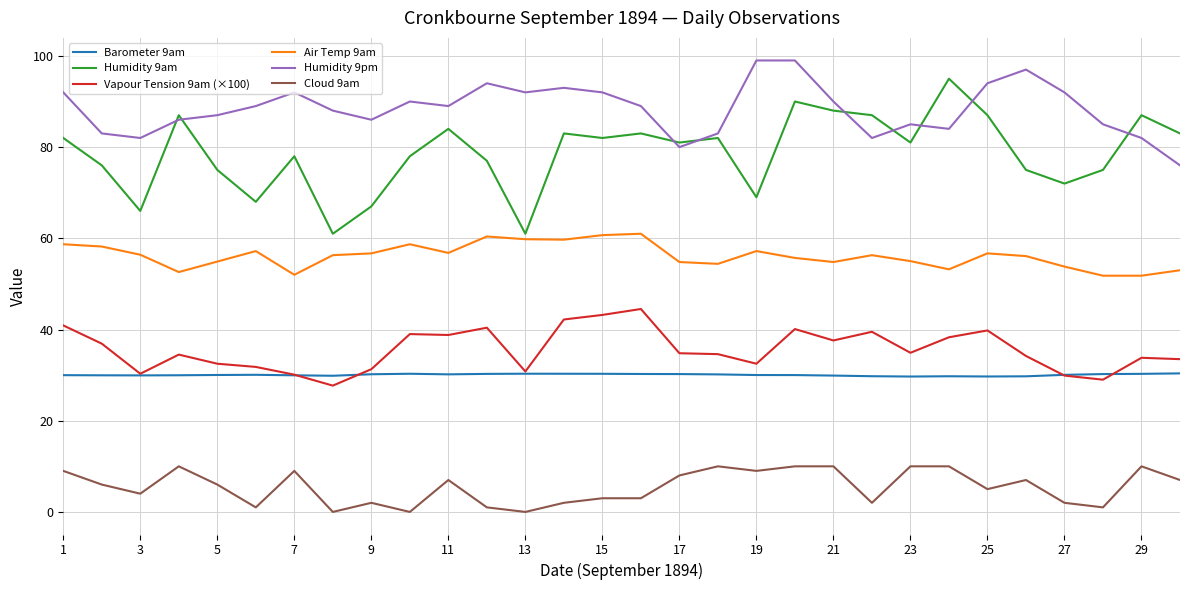

What is the minimum value for Vapour Tension 9am (×100)?

27.7